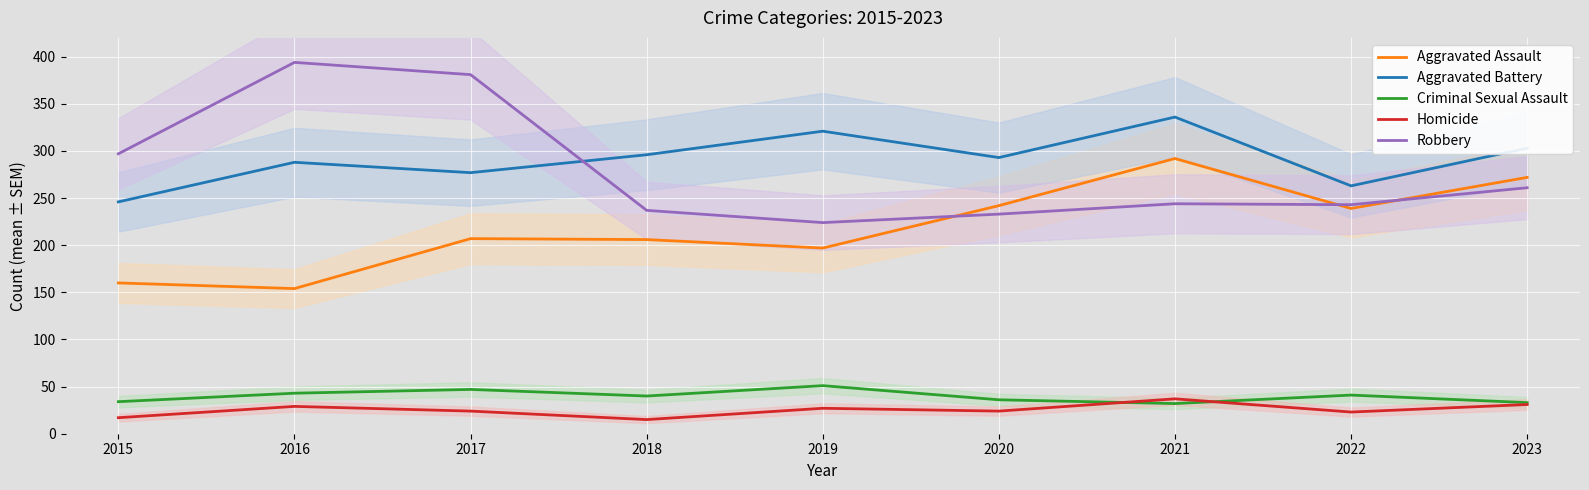

True or false: Robbery and Criminal Sexual Assault cross at least once.

False